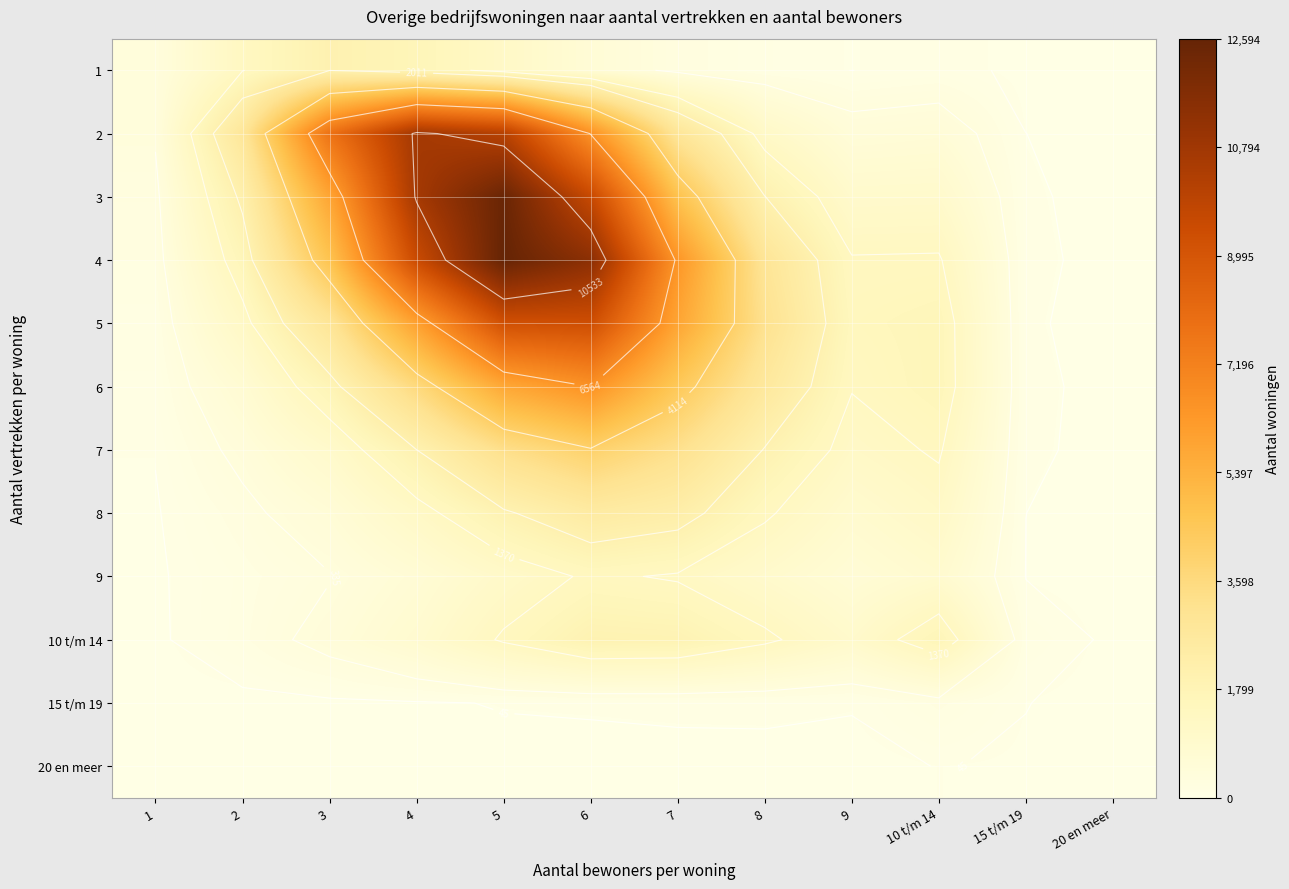

Is the value of 2 at 6 greater than the value of 20 en meer at 6?

Yes